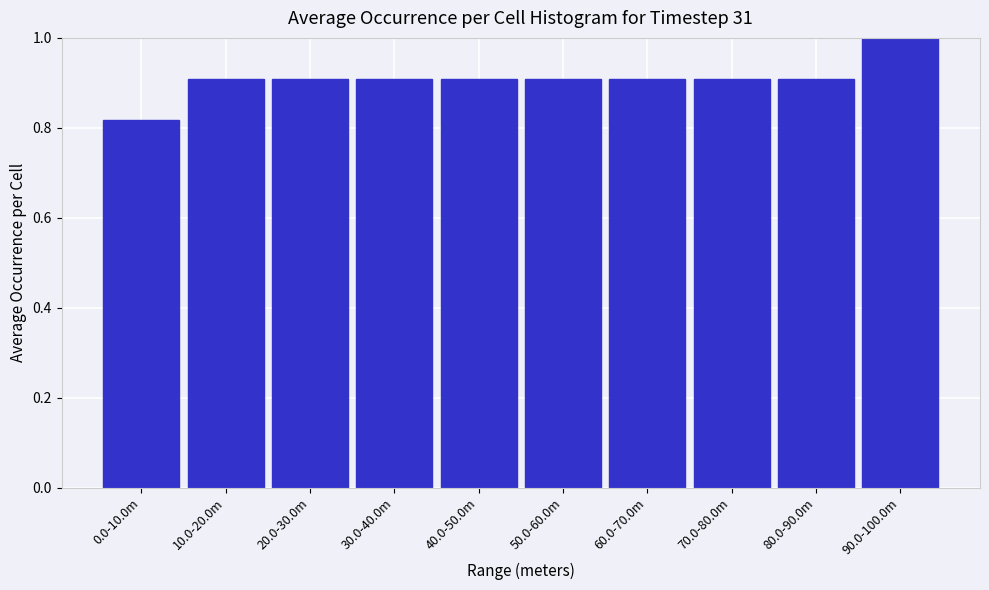

Which has a higher value, 0.0-10.0m or 60.0-70.0m?

60.0-70.0m